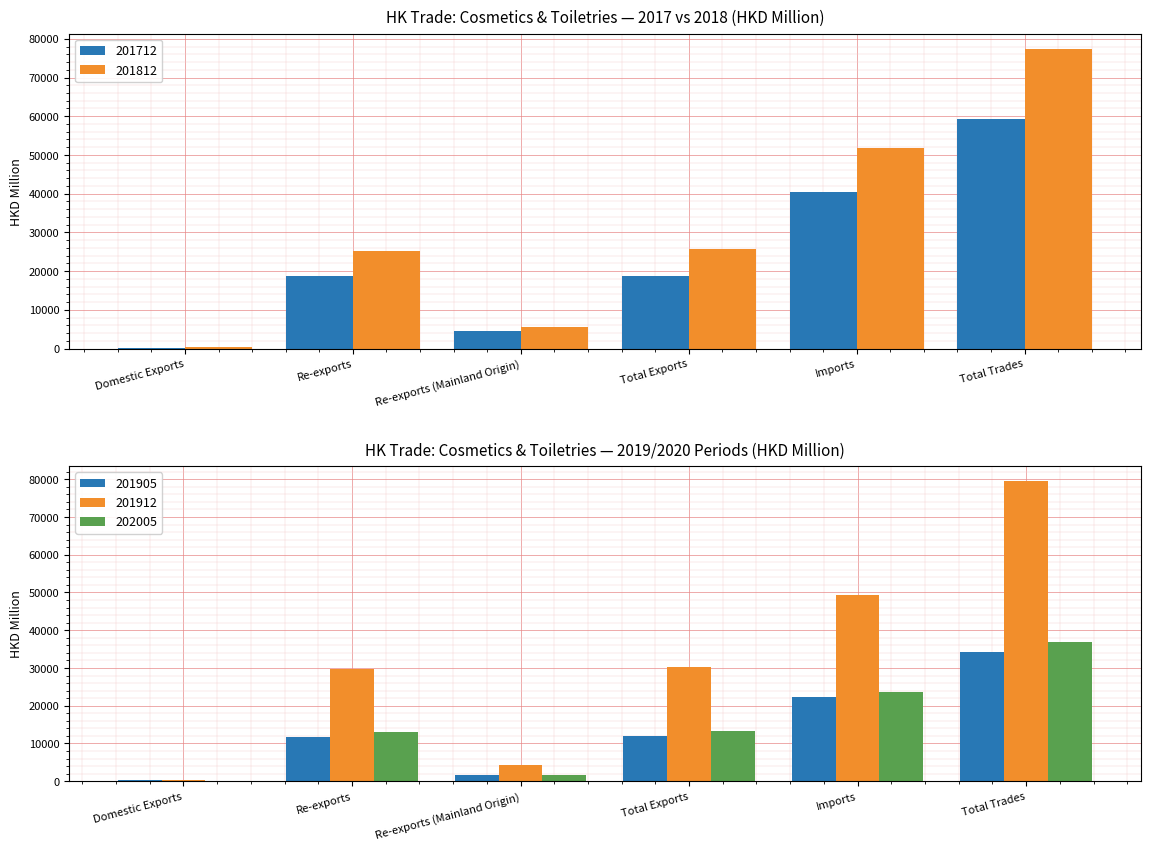

At which label does 201812 first exceed 25629?

Total Exports